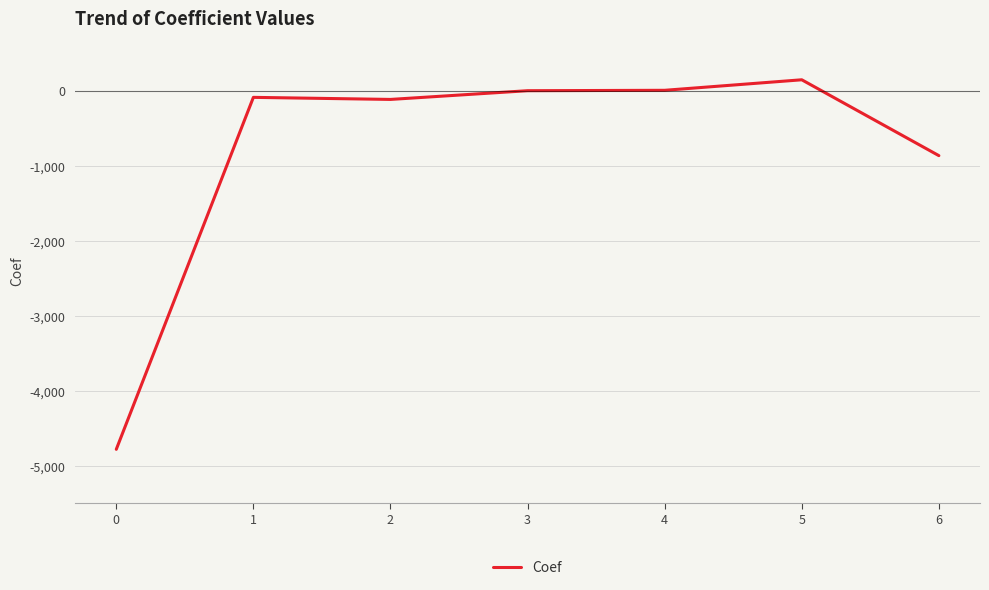

What is the difference between the values at 0 and 6?

3916.8